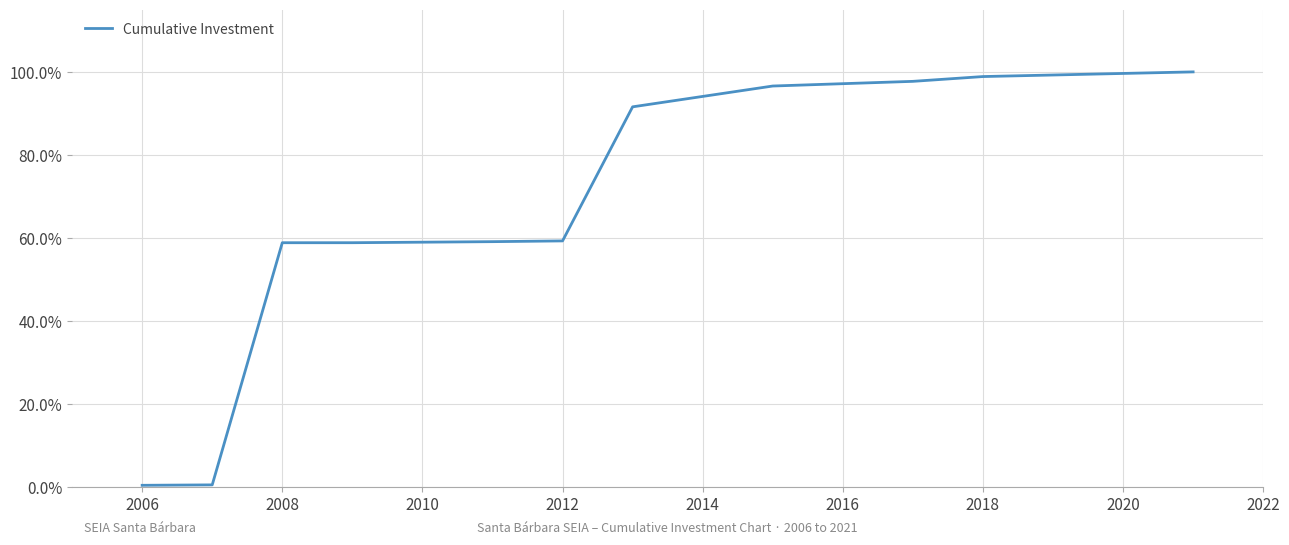

What is the maximum value shown in the chart?

100.0